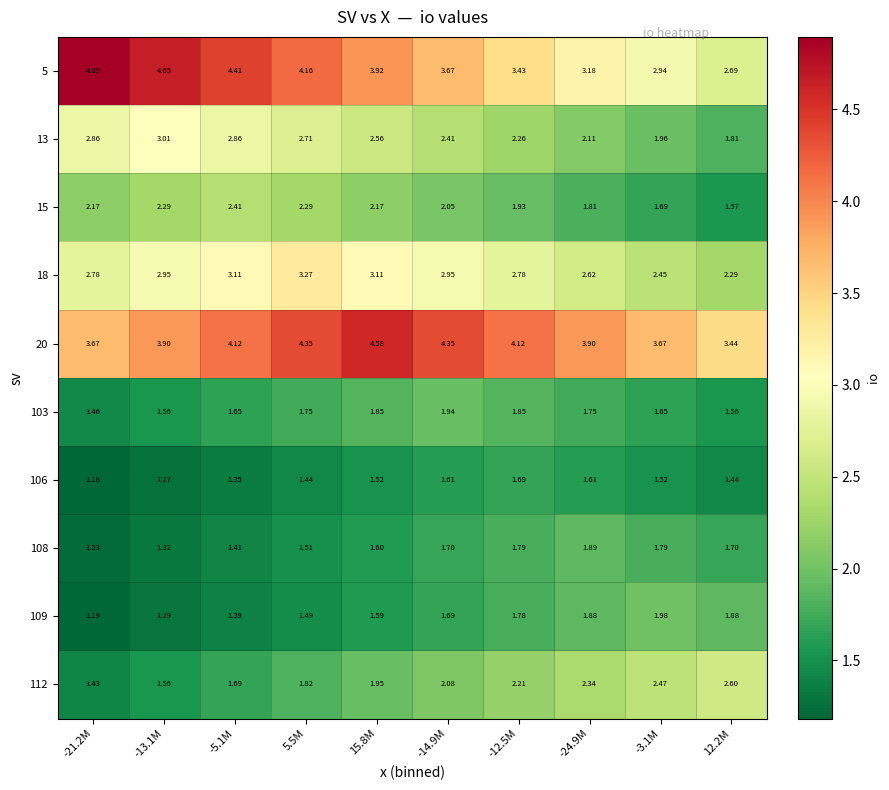

Is the value of 106 at 5.5M greater than the value of 108 at -13.1M?

Yes